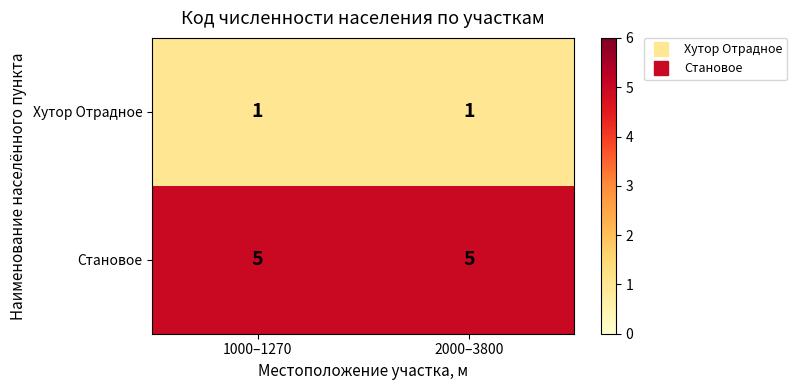

Is the value of Становое at 1000–1270 greater than the value of Хутор Отрадное at 2000–3800?

Yes